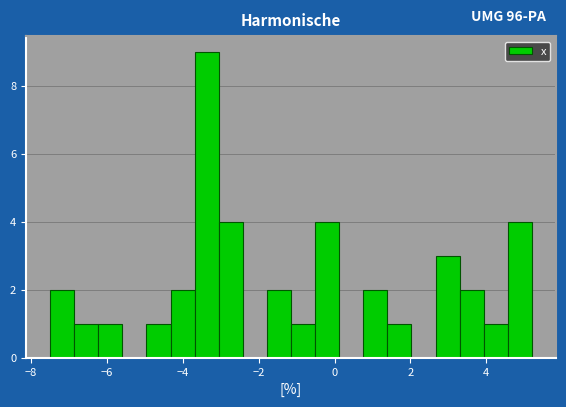

Read against the x-axis, roughly where is the centre of the tallest bar?

-3.4